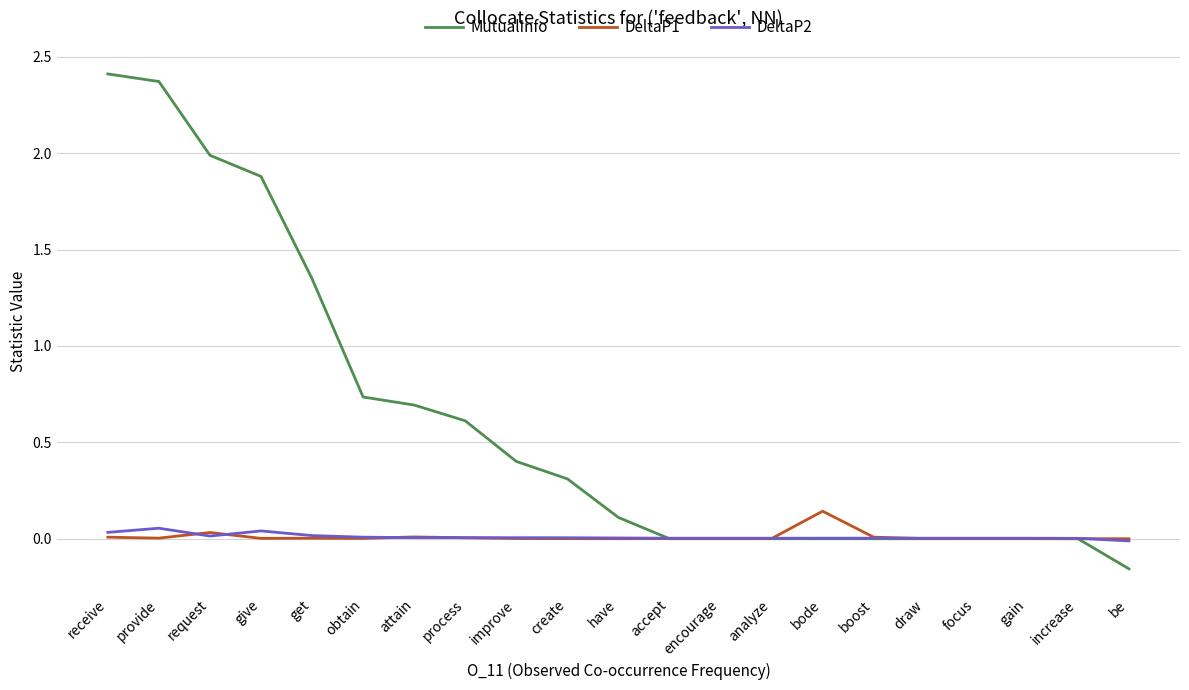

True or false: DeltaP1 has a value of 0.1 at bode.

True